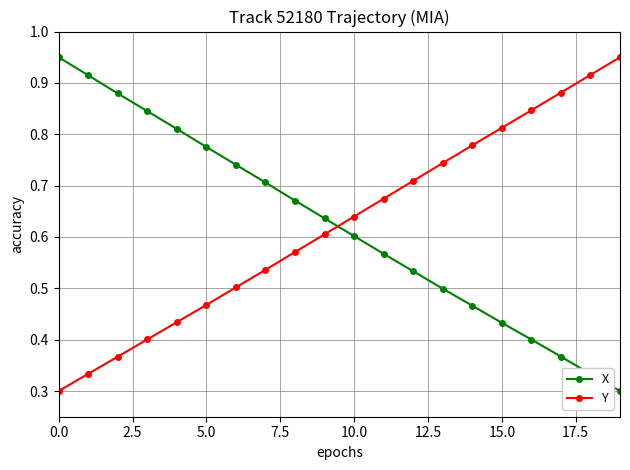

True or false: Y has more than 0 interior local peaks.

False